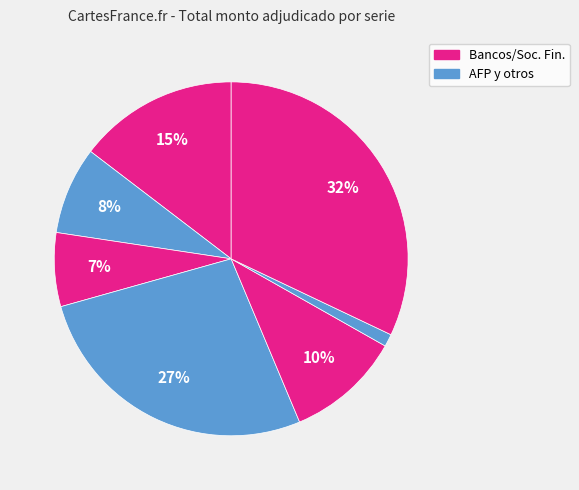

How many segments does this pie chart have?

7